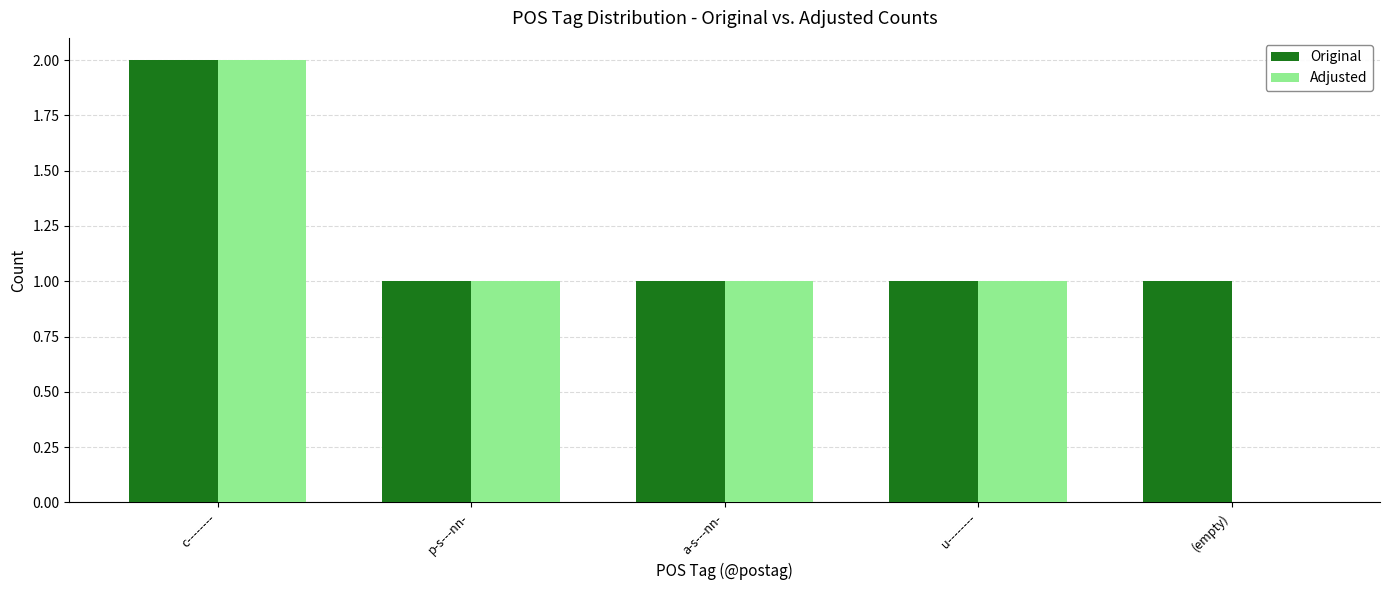

What is the greatest value displayed?

2